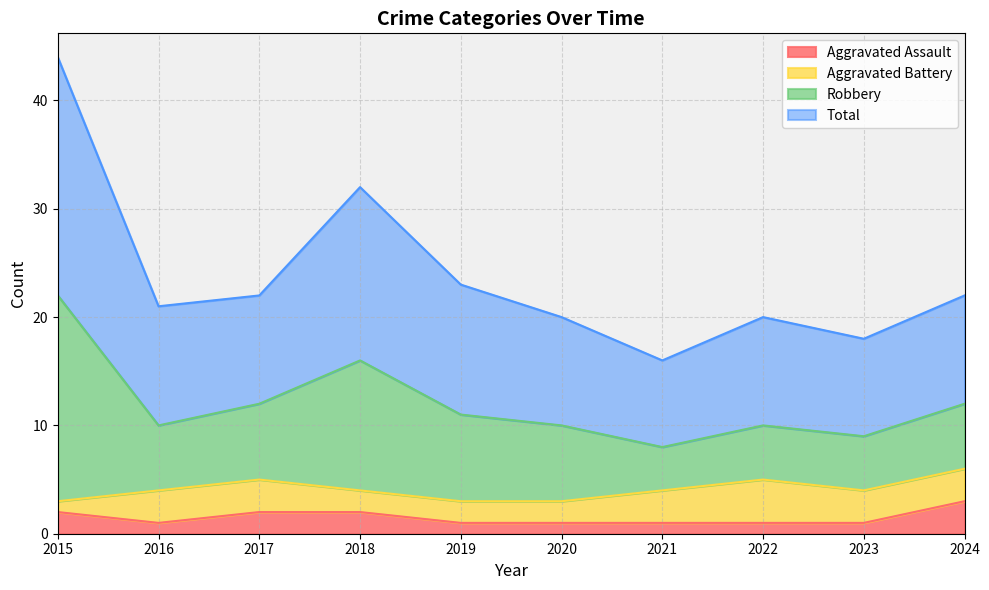

The Aggravated Assault series shows 1 at 2024. True or false?

False